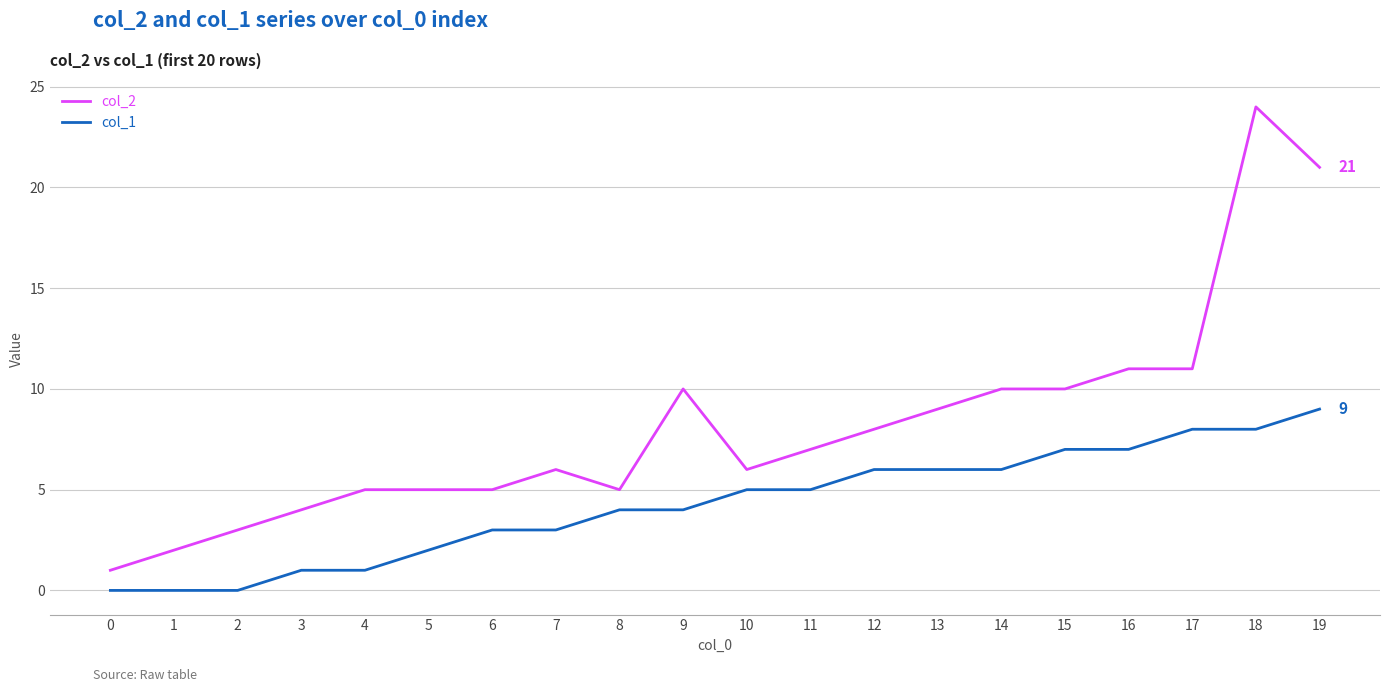

What is the difference between the col_1 values at 12 and 10?

1